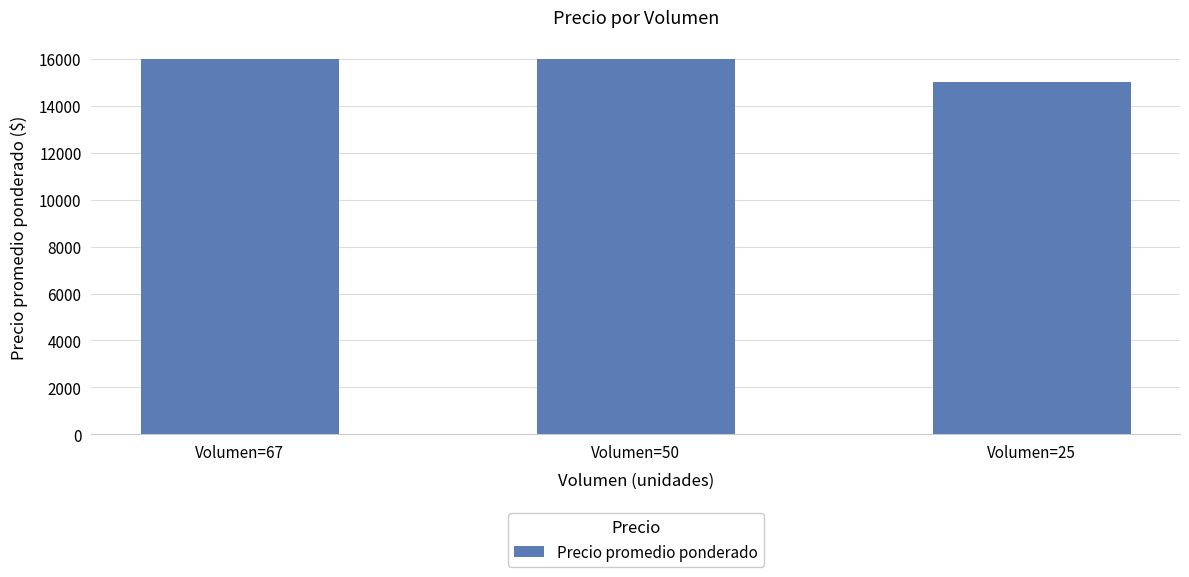

What is the value of the 1st bar from the left?

16000